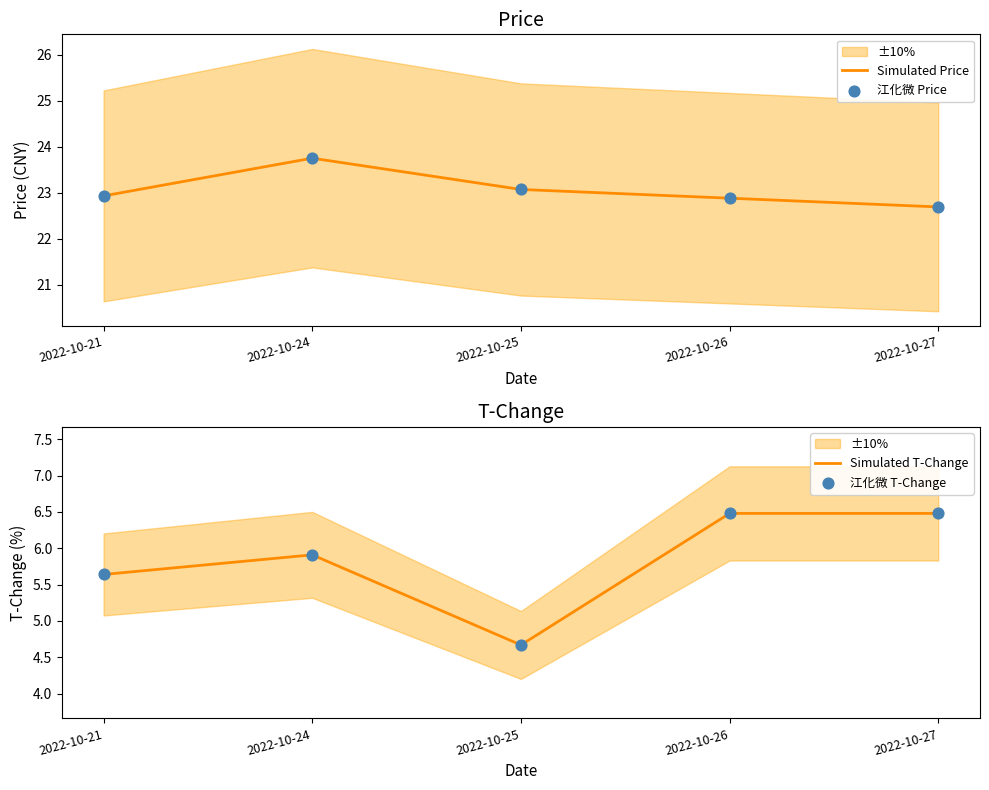

At how many categories does at least one series exceed 19?

5